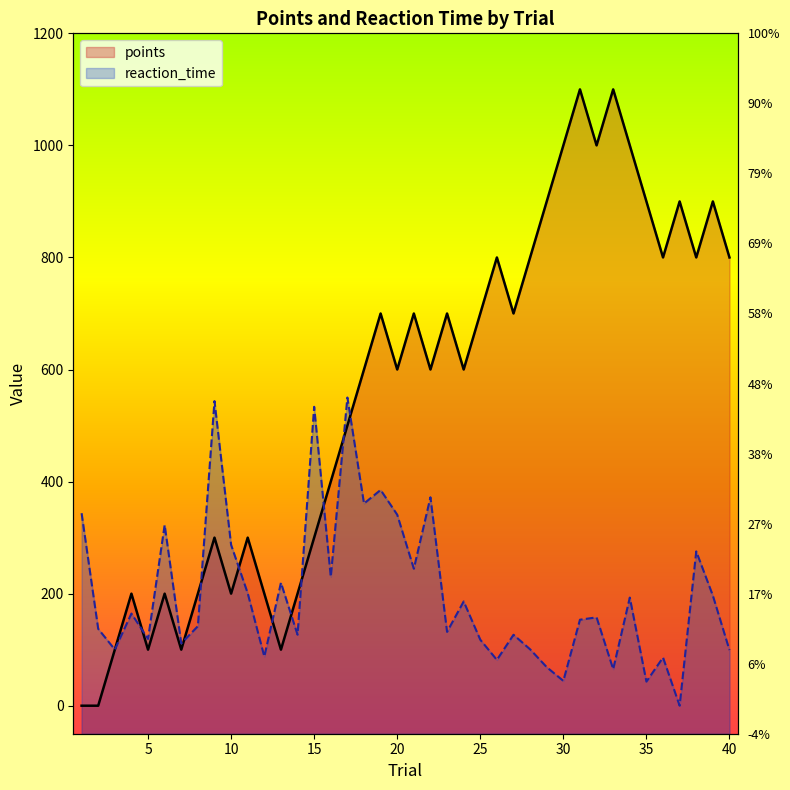

At which category does reaction_time reach its first local peak?

4